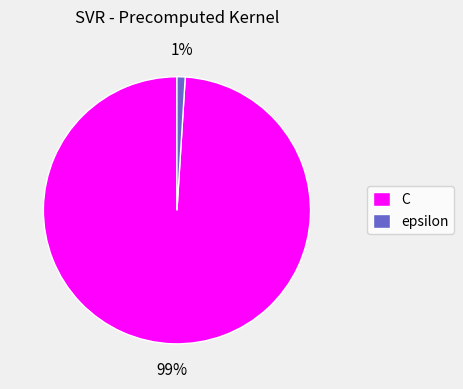

The epsilon slice represents 11% of the pie. True or false?

False